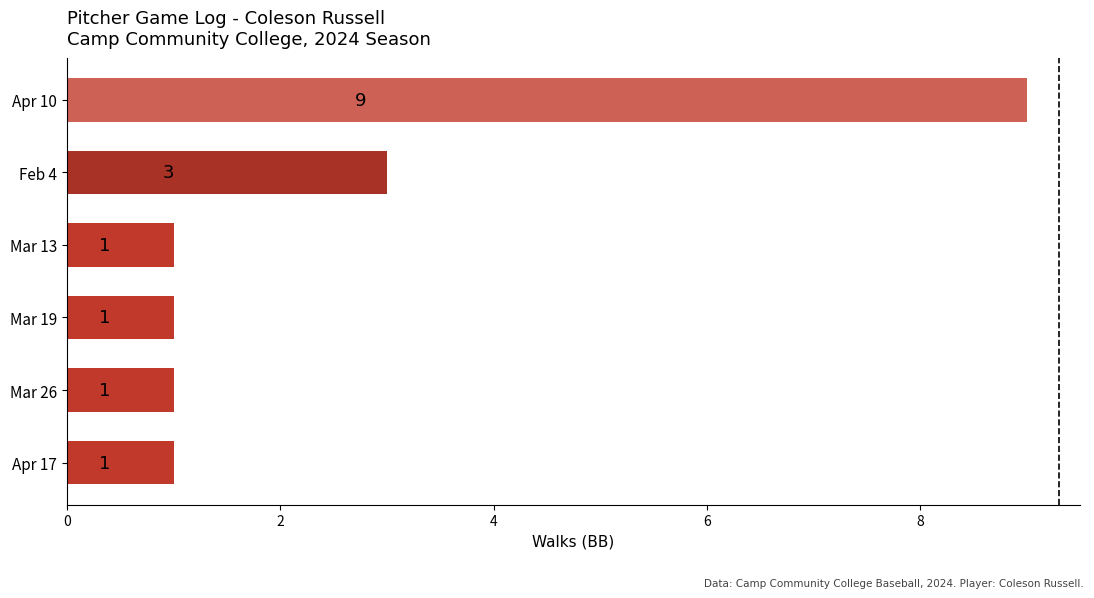

What is the ratio of the value at Mar 26 to the value at Apr 17?

1.0